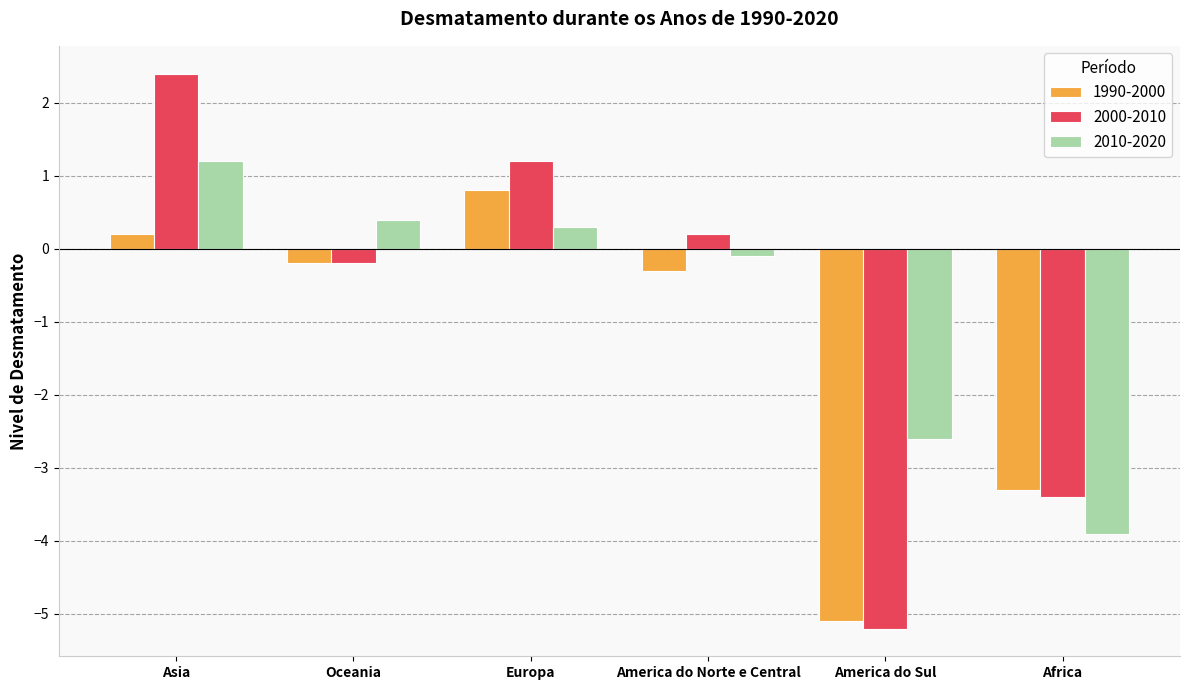

The value of 1990-2000 at Africa is -3.3. True or false?

True